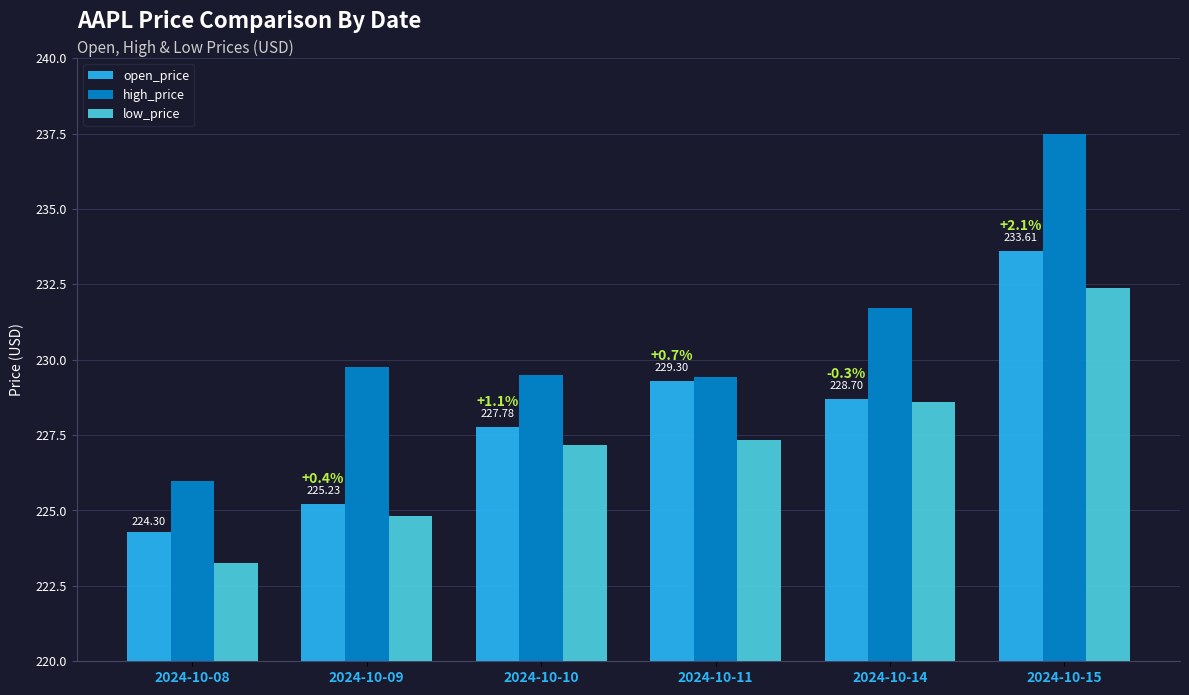

Which series has the widest spread of values?

high_price